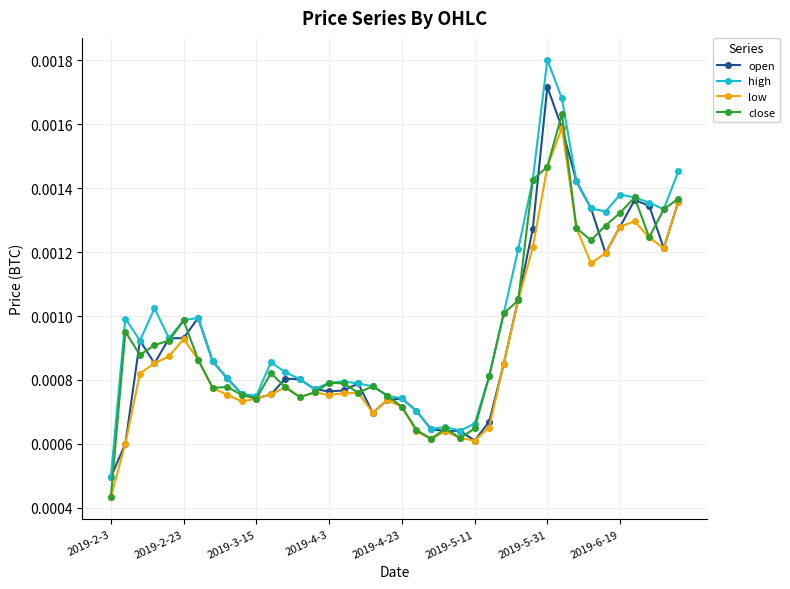

True or false: high has more than 0 points higher than both neighbors.

True